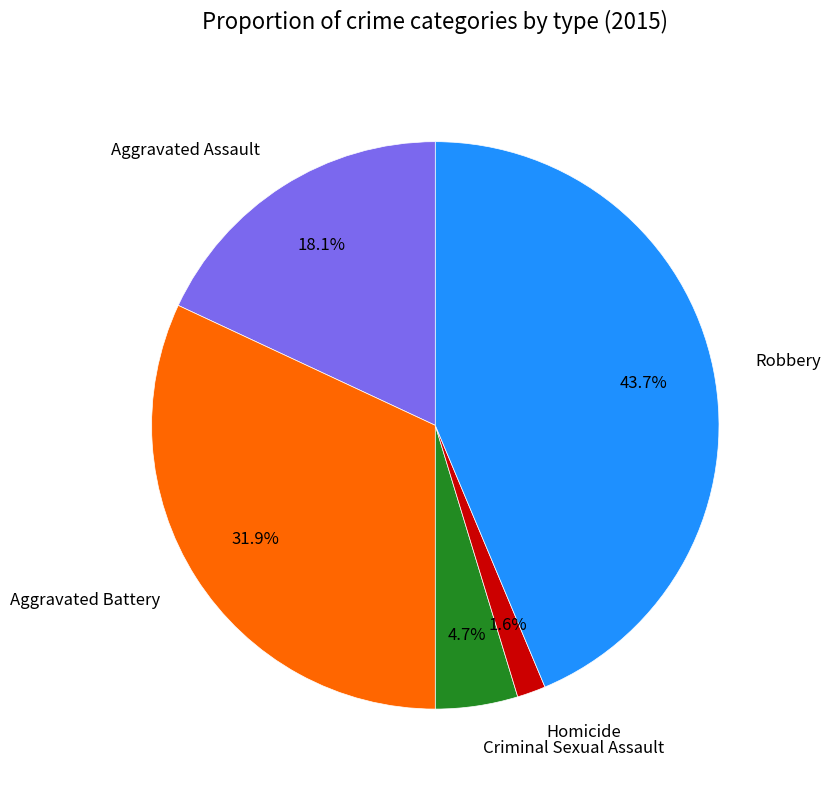

To the nearest percent, what is the combined percentage of Robbery and Homicide?

45%